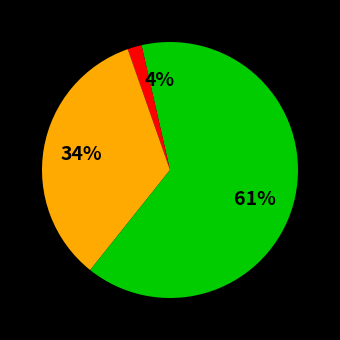

Which slice is the smallest?

Aggravated Battery